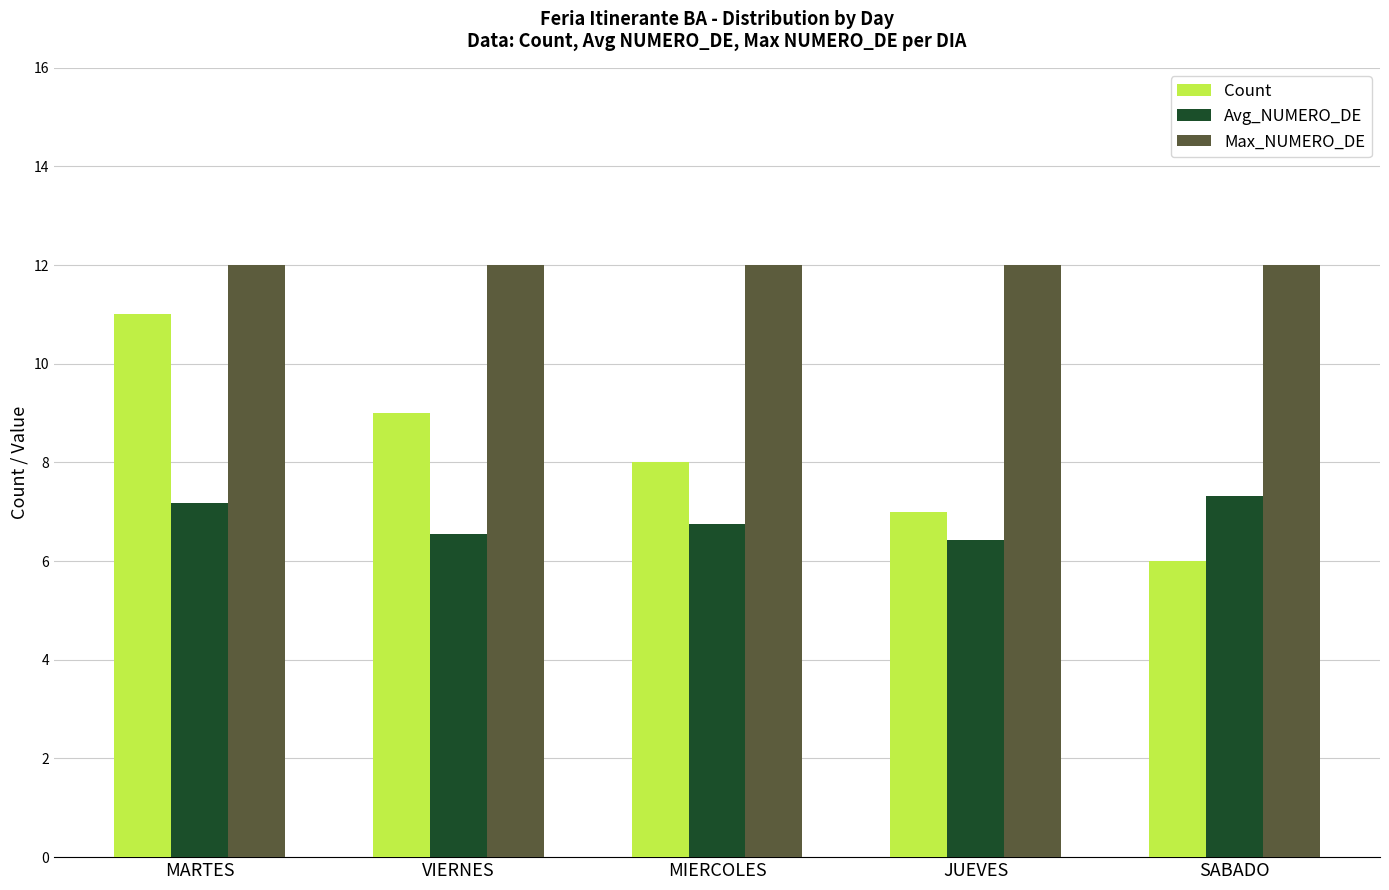

What is the value of the Count bar at the 4th from the left?

7.0